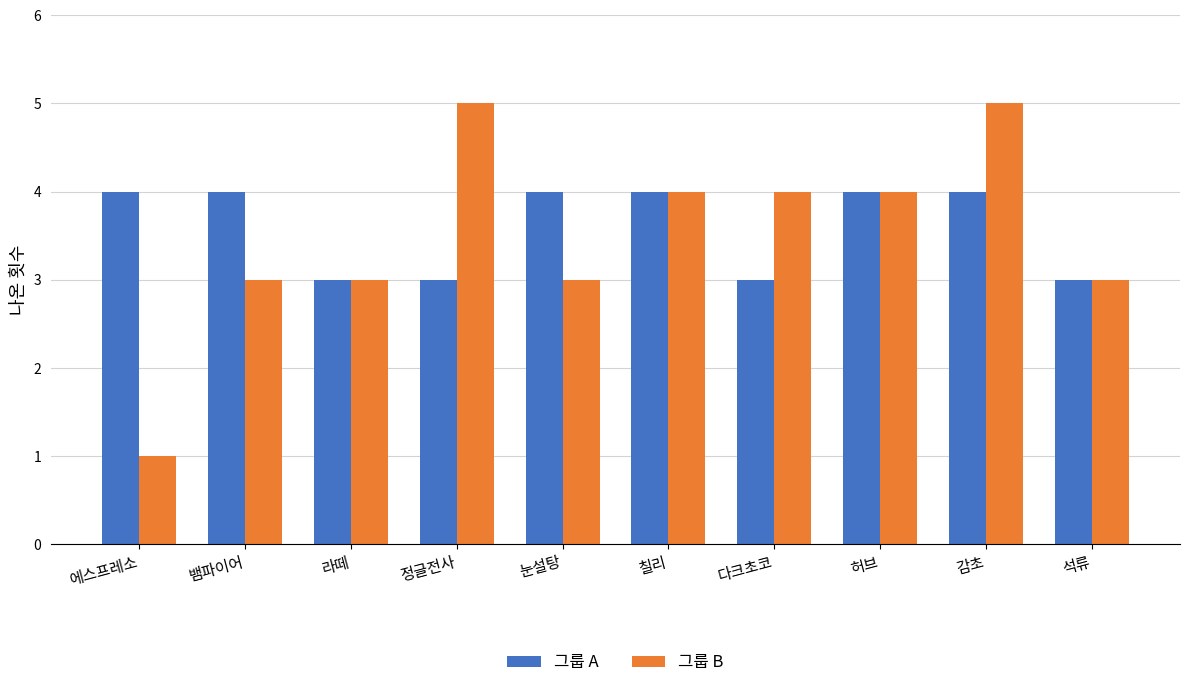

Which series has the largest range (max minus min)?

그룹 B